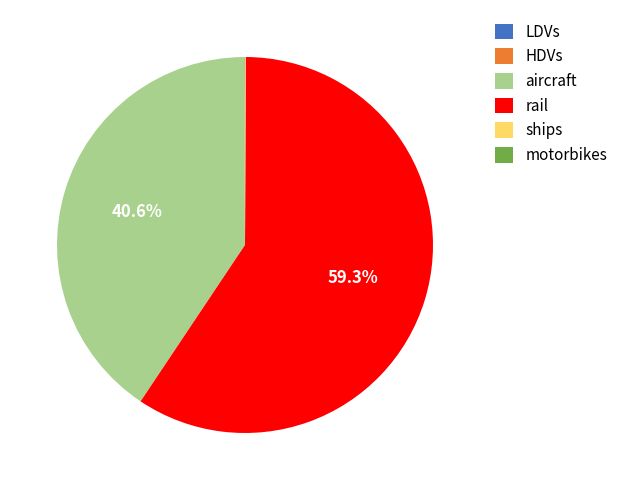

Combined, do rail and aircraft account for over 50%?

Yes